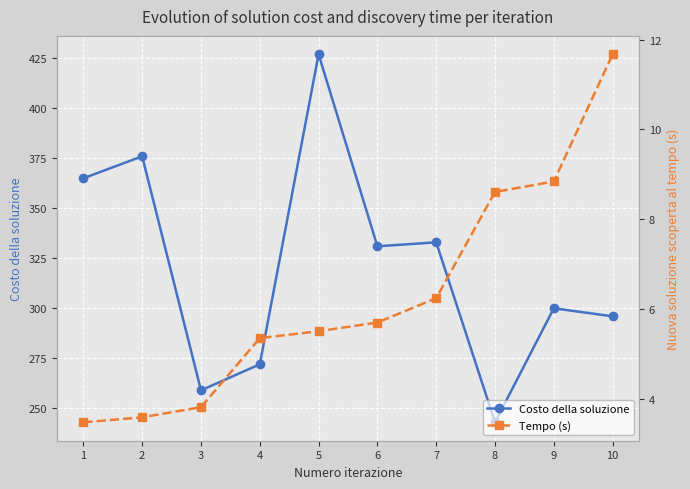

What is the difference between the maximum and second lowest values in the Tempo (s) series?

8.1